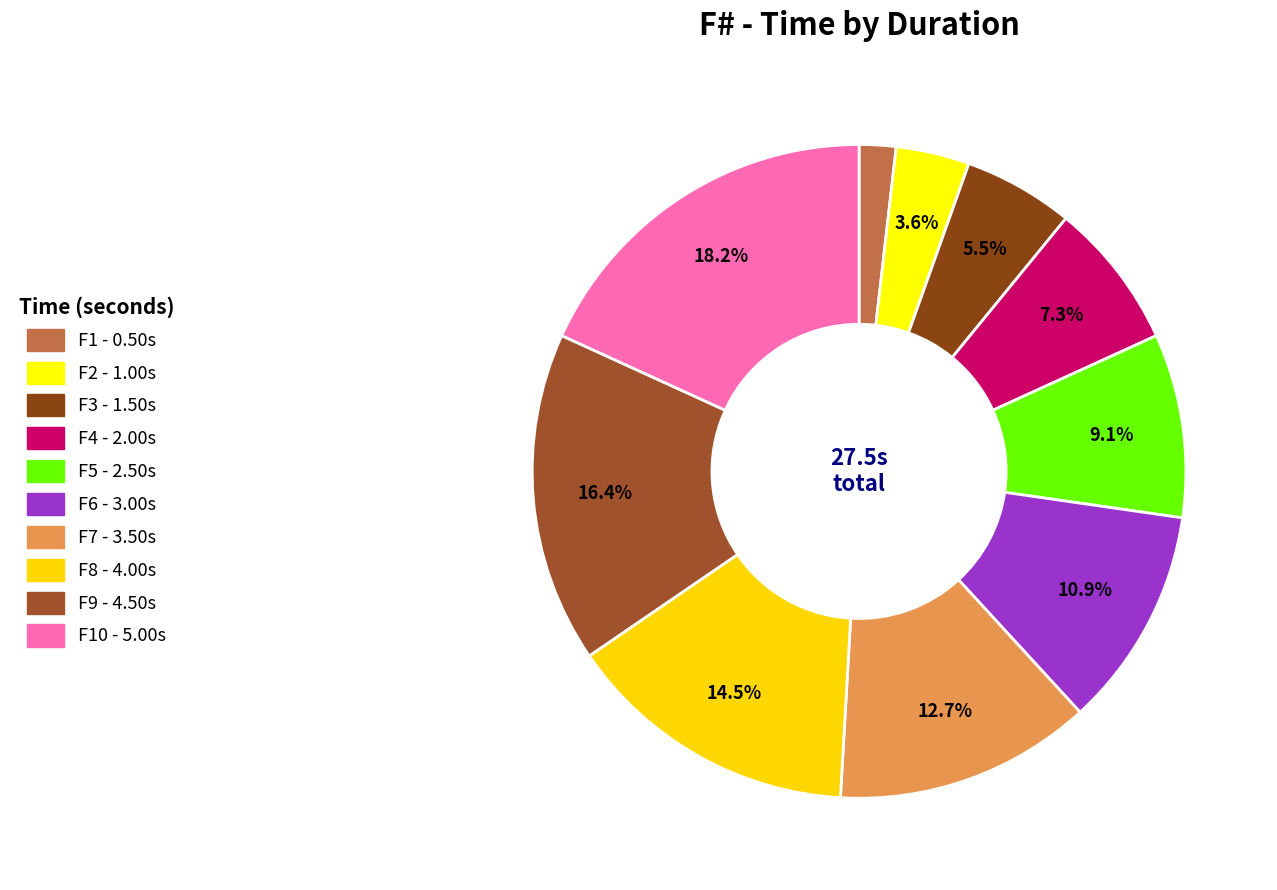

How many slices are in this pie chart?

10